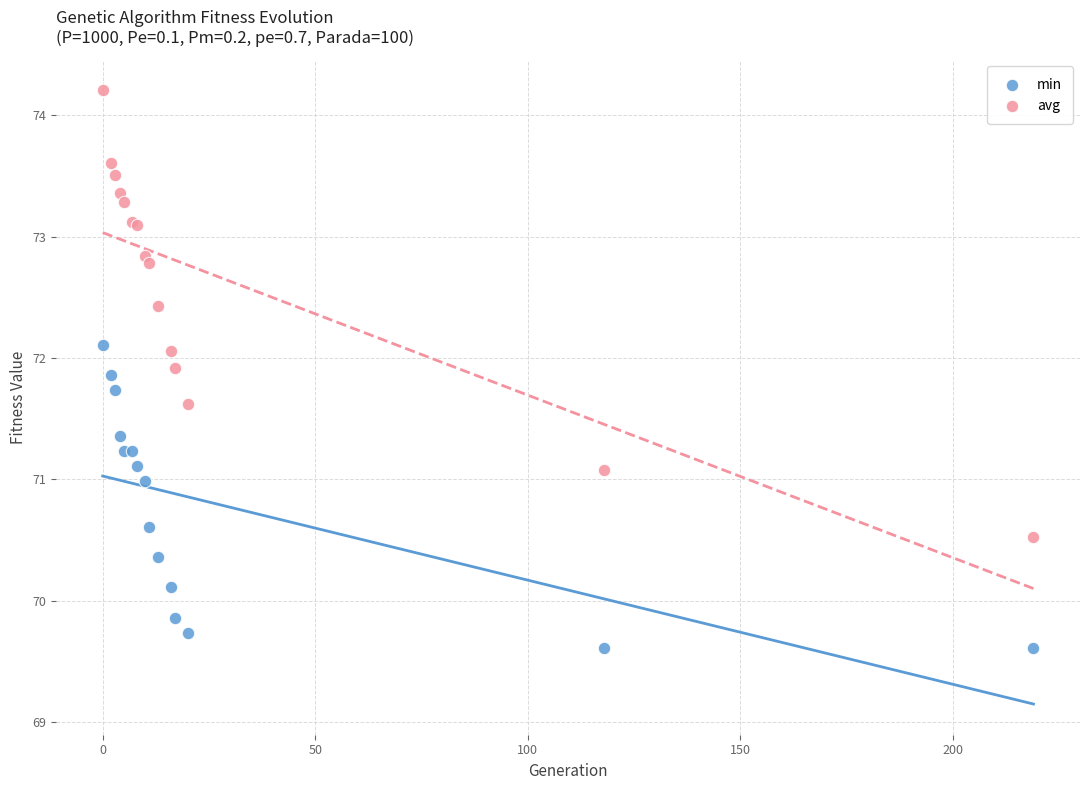

Which series reaches the maximum Y coordinate?

avg